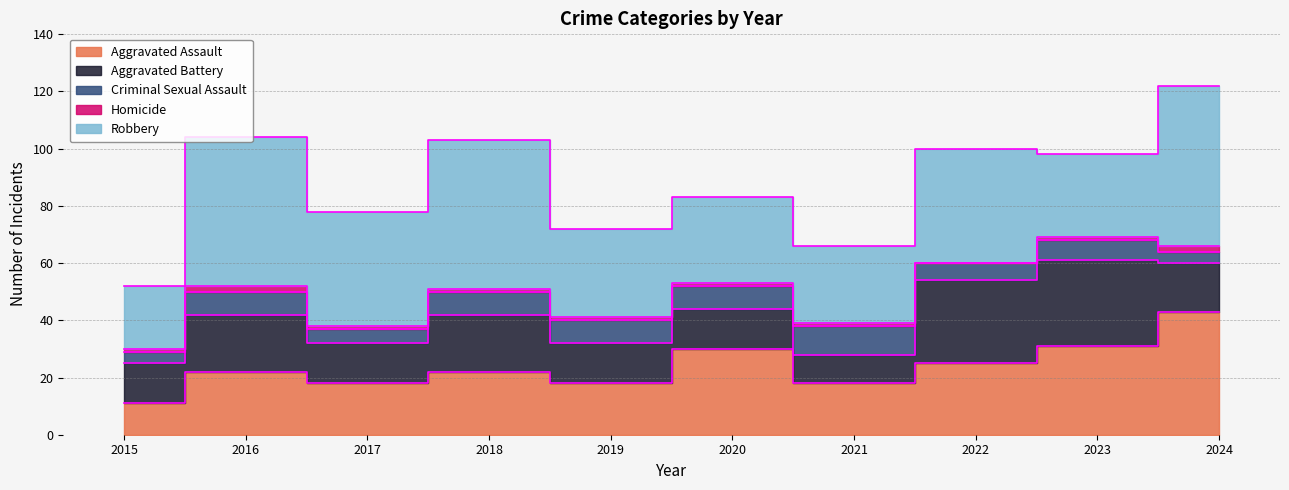

At which category does Criminal Sexual Assault reach its first local valley?

2017